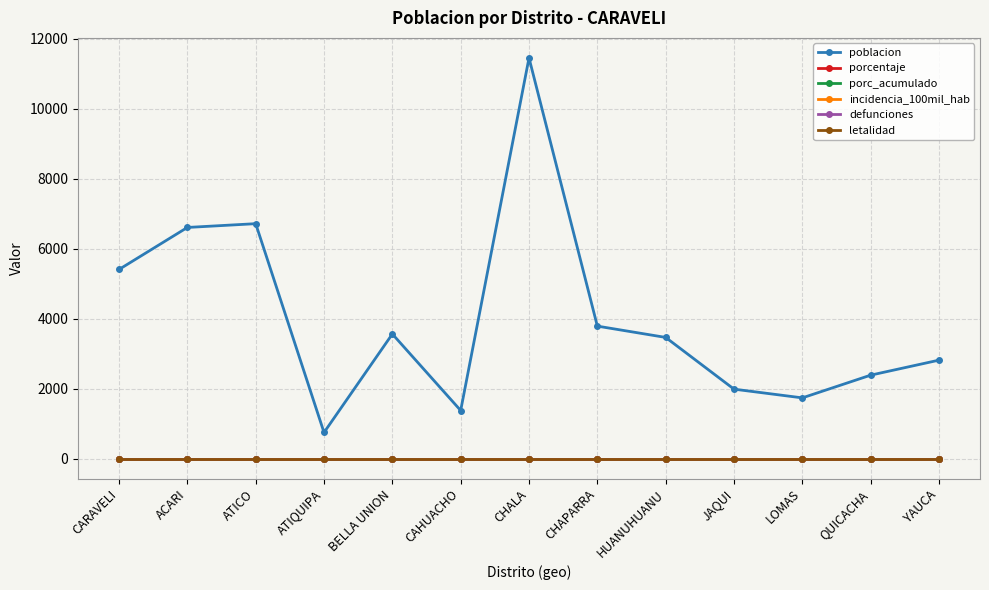

Does the chart have visible grid lines?

Yes